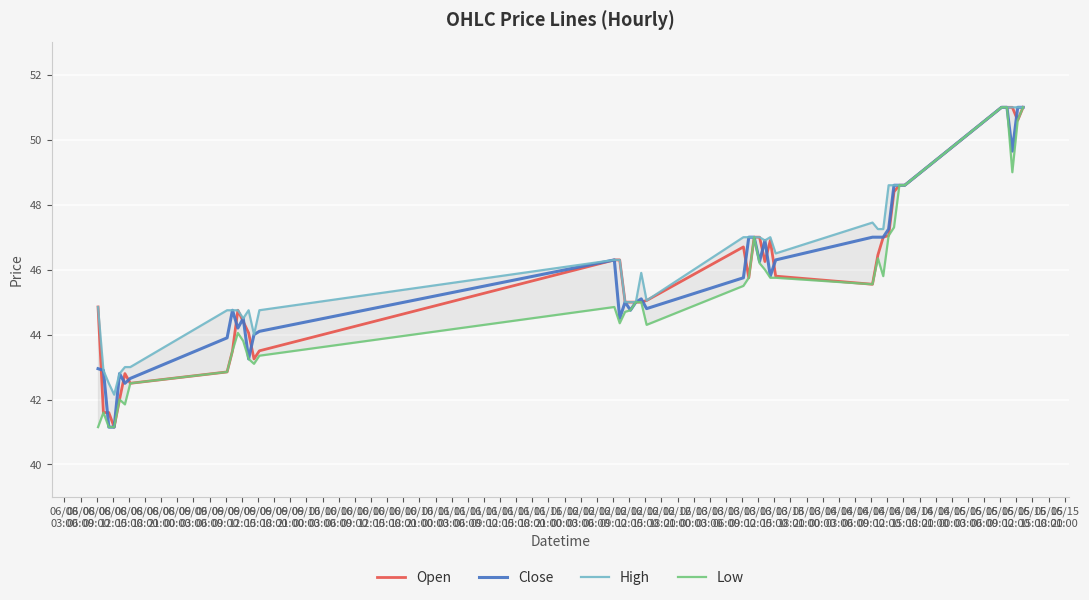

What is the minimum value for Close?

41.2